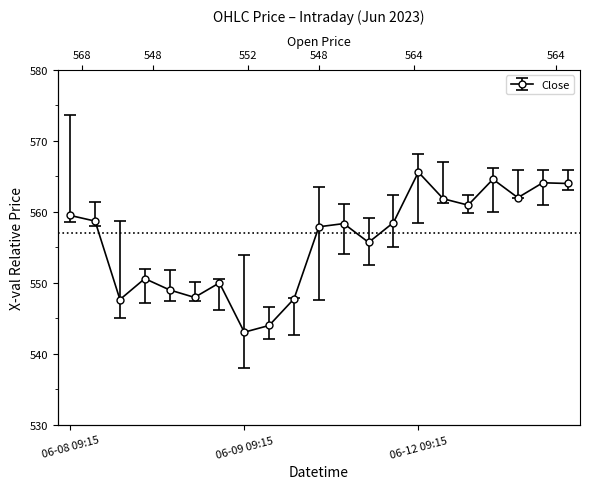

True or false: High and Low cross at least once.

False